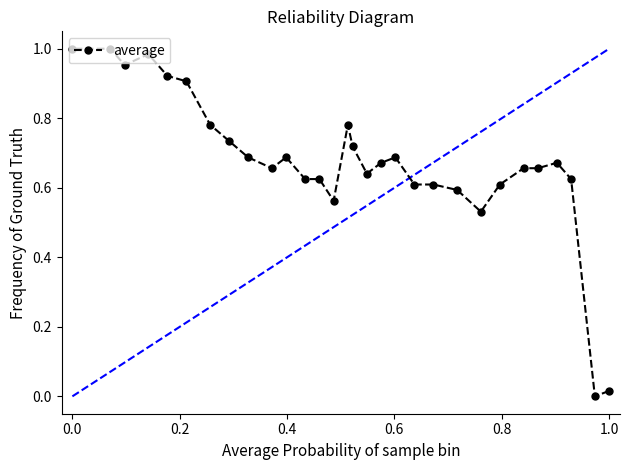

What is the sum of all values?

20.2